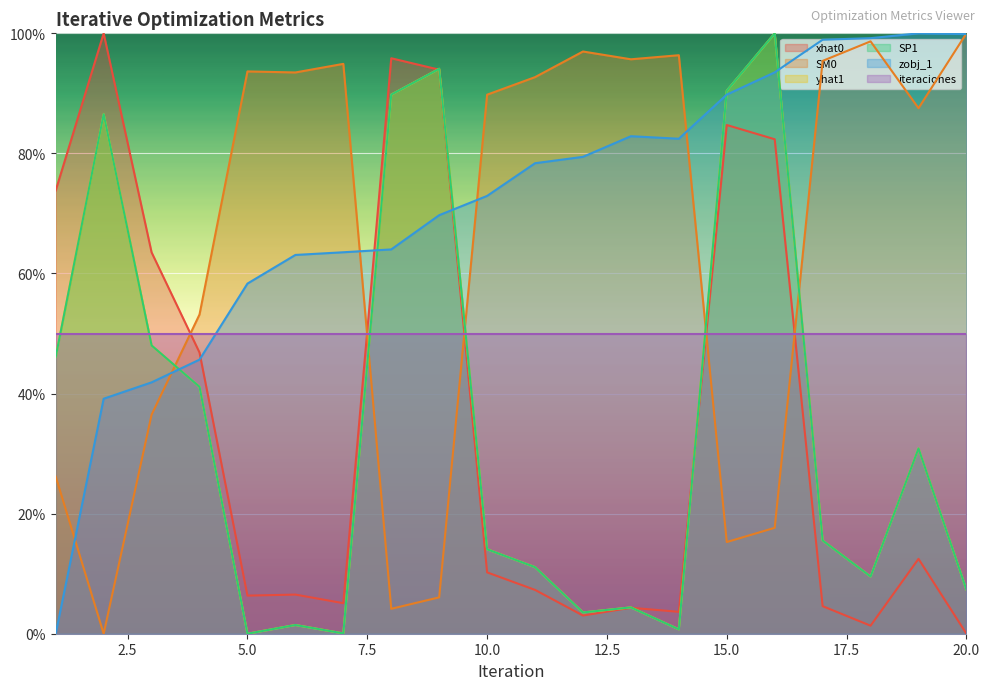

True or false: xhat0 and SP1 intersect in this chart.

True